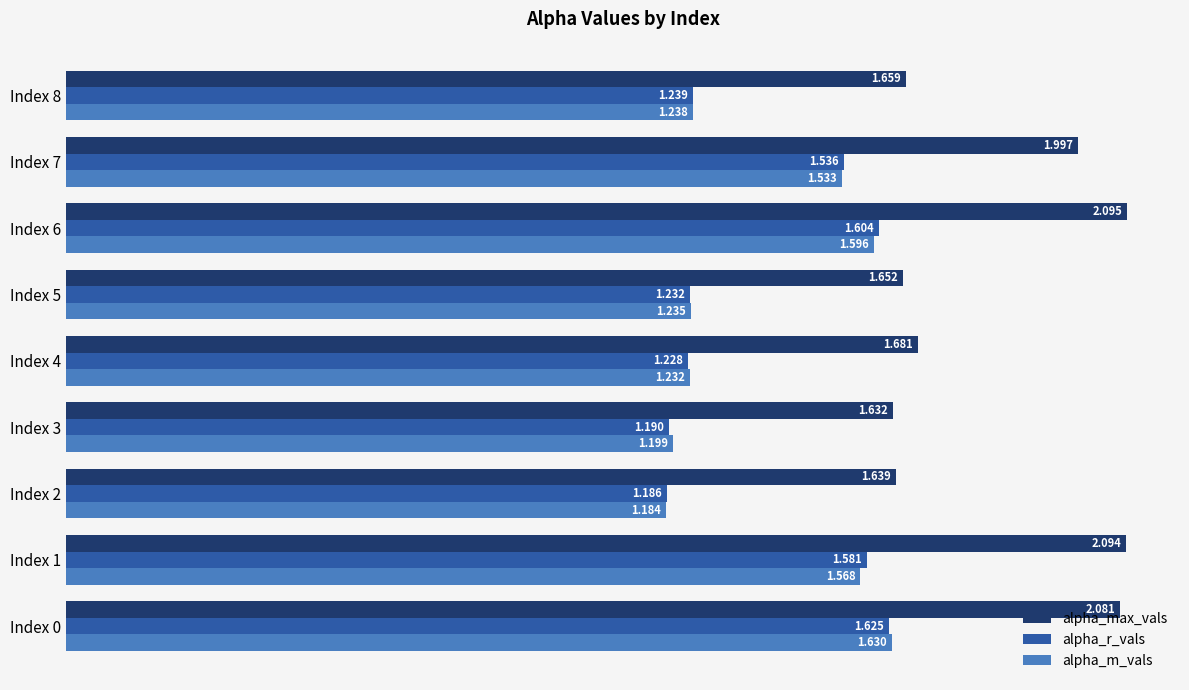

Which series has the largest total across all categories?

alpha_max_vals